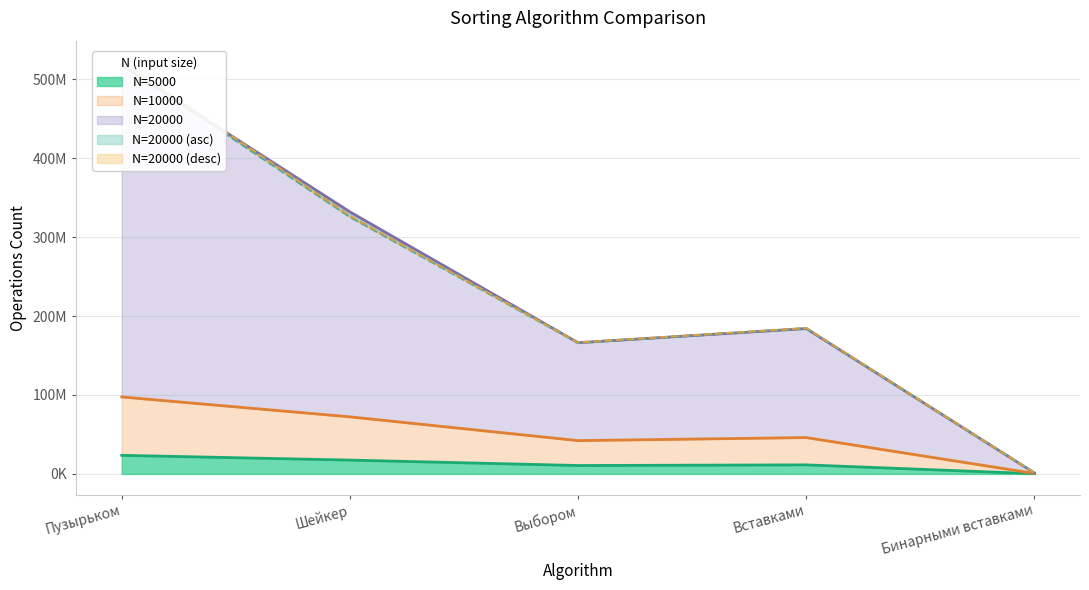

Reading right to left, transcribe all the data shown in this chart.

N=5000: Бинарными вставками=309417	Вставками=11472042	Выбором=10654625	Шейкер=17512542	Пузырьком=23546917
N=10000: Бинарными вставками=623875	Вставками=46049208	Выбором=42205000	Шейкер=72310791	Пузырьком=97534750
N=20000: Бинарными вставками=1320125	Вставками=184158458	Выбором=166242125	Шейкер=332024375	Пузырьком=517713542
N=20000 (asc): Бинарными вставками=1336333	Вставками=184509041	Выбором=166002375	Шейкер=325435000	Пузырьком=518912417
N=20000 (desc): Бинарными вставками=1409791	Вставками=184785042	Выбором=166451292	Шейкер=327013292	Пузырьком=522739000